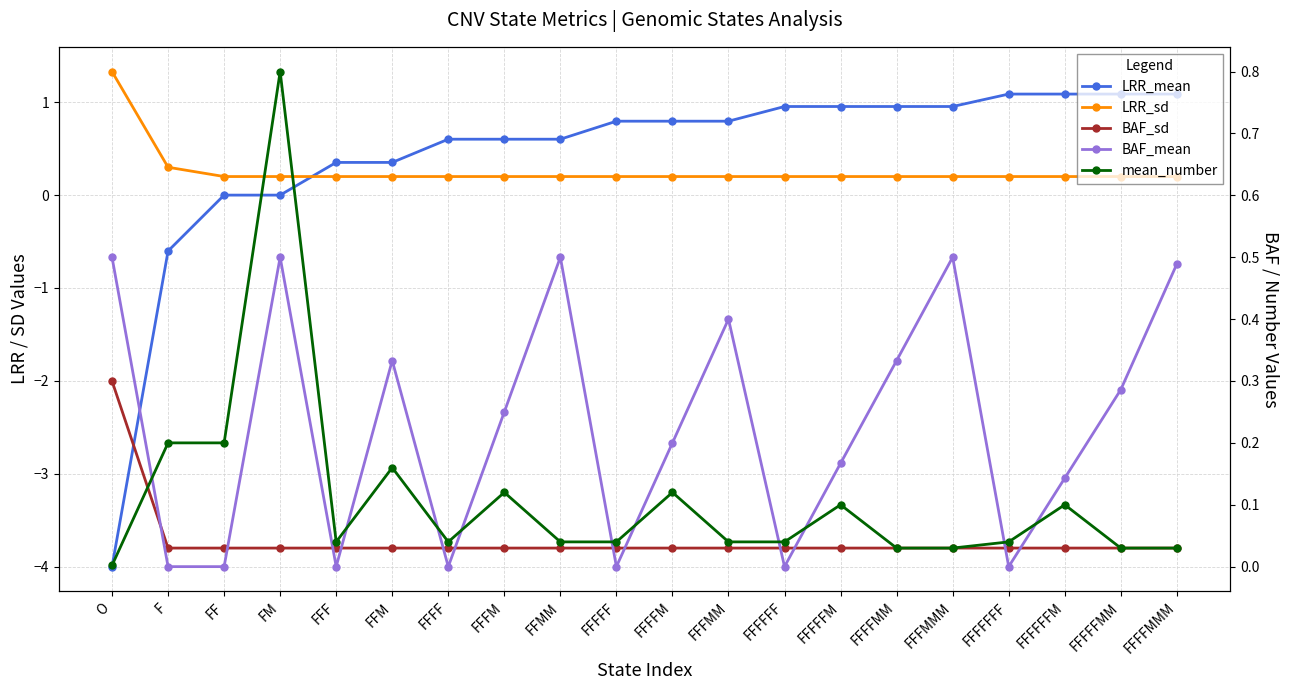

What is the total value across all series at FFFFM?

1.3